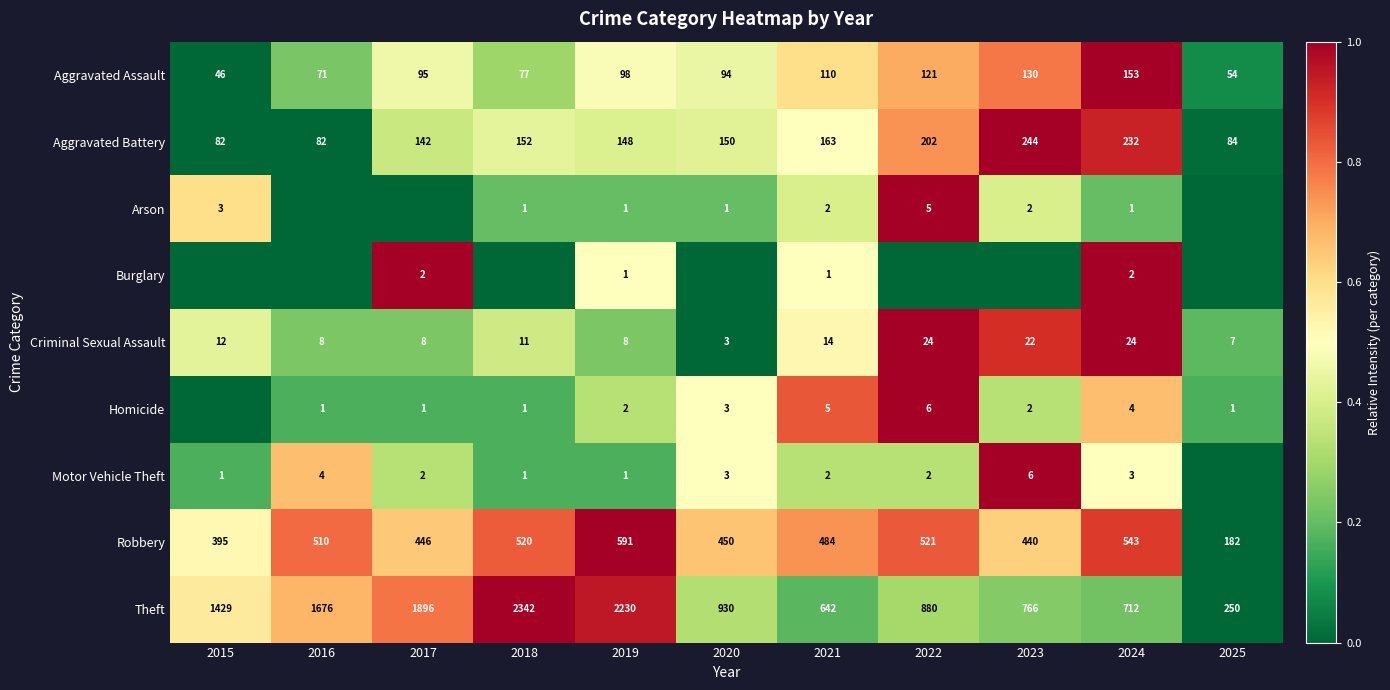

What is the total value across all series at 2019?

3080